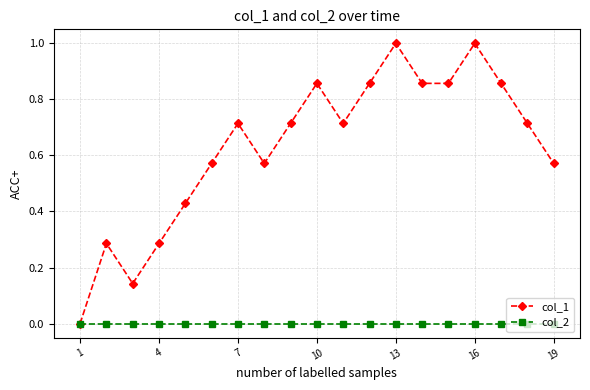

Rank the series by their maximum value, from lowest to highest.

col_2, col_1